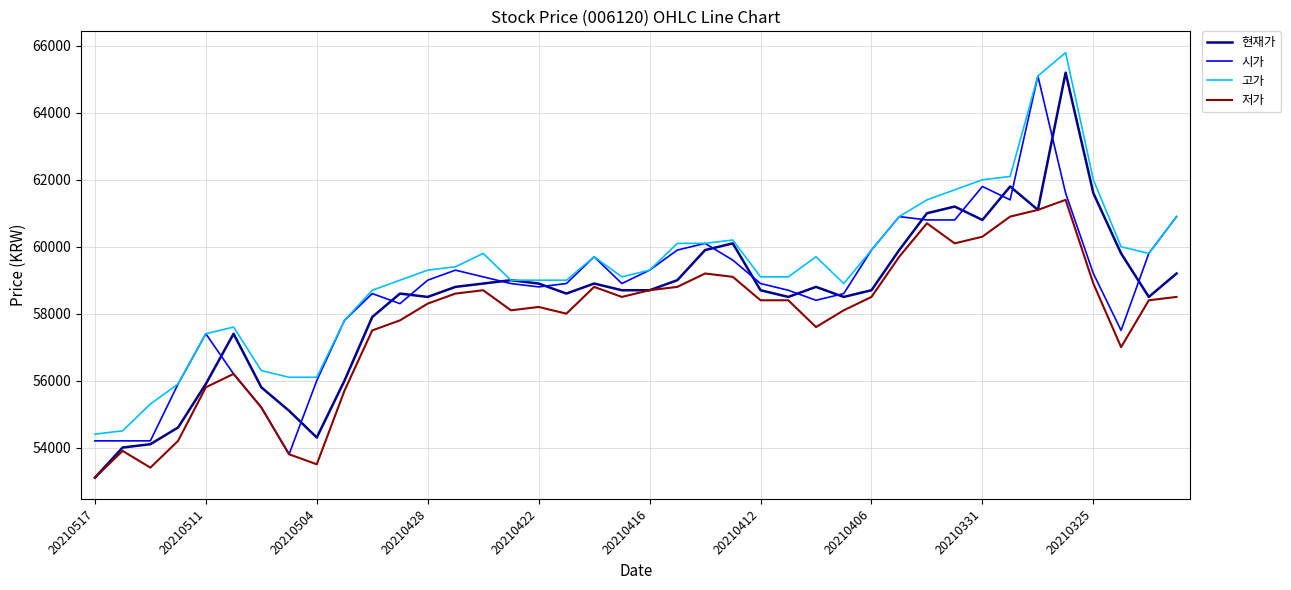

What is the minimum value shown in the chart?

53100